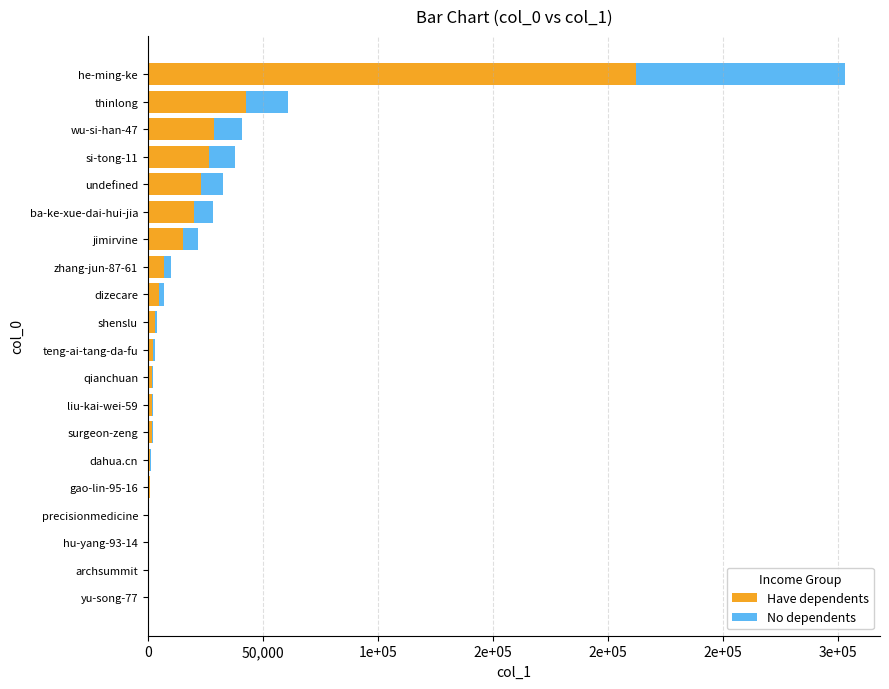

At which category is the sum across all series the highest?

he-ming-ke